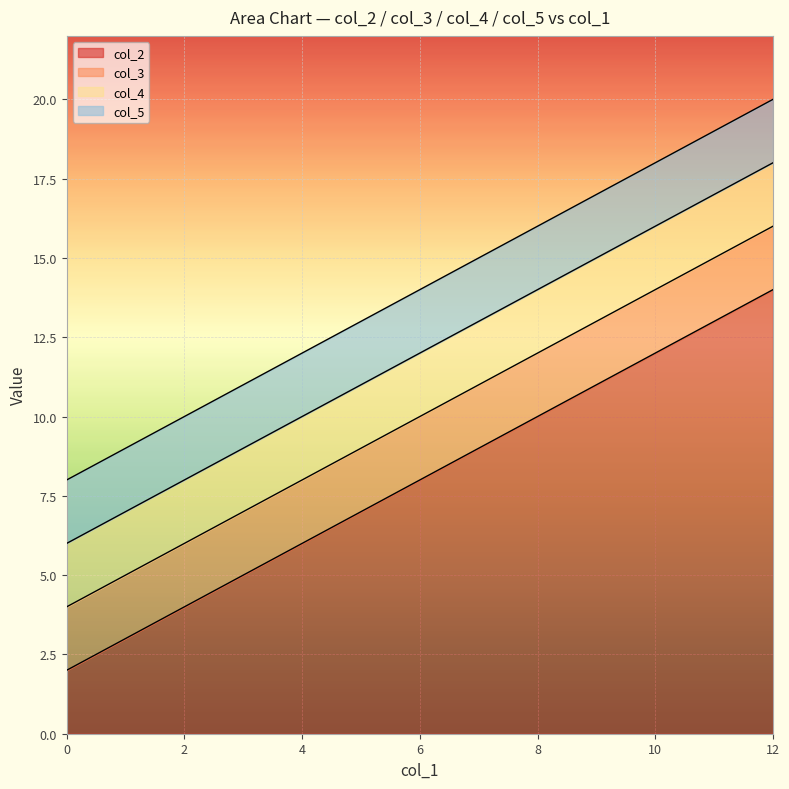

At which label is col_2 closest to 8?

6